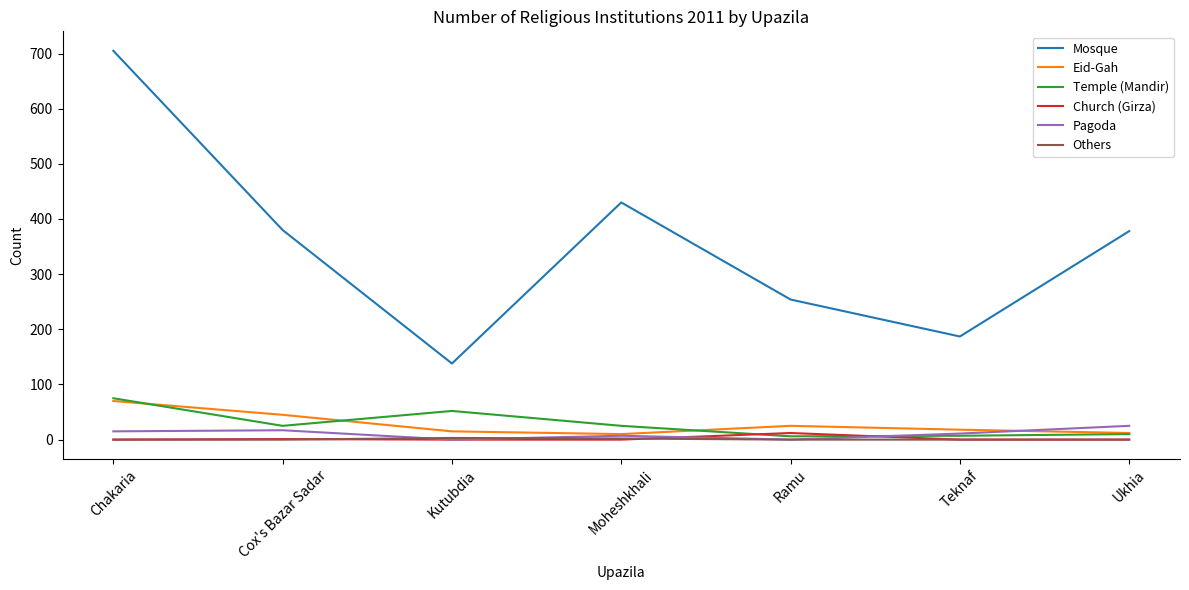

The Others series shows 0 at Cox's Bazar Sadar. True or false?

True